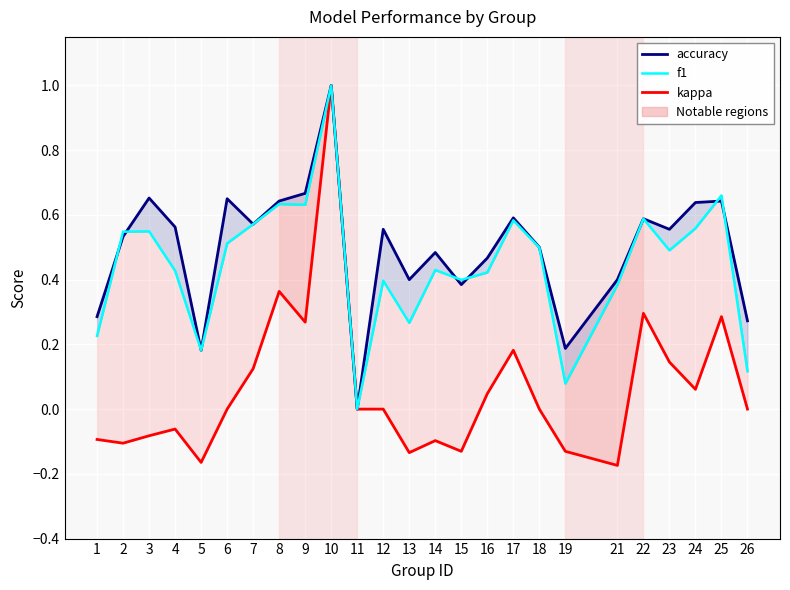

The value of accuracy at 17 is 1.0. True or false?

False